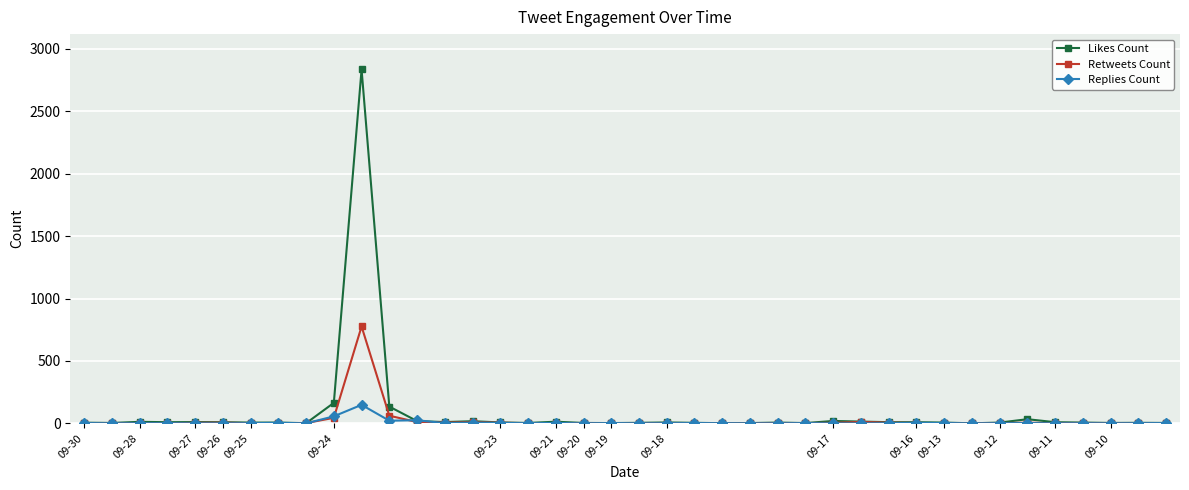

Rank the series by their maximum value, from highest to lowest.

Likes Count, Retweets Count, Replies Count